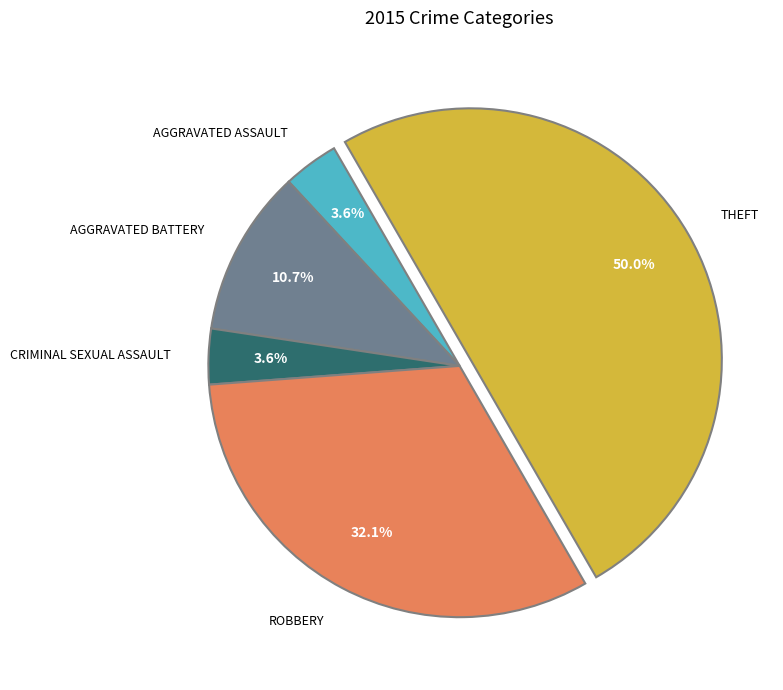

Count the number of slices in the pie.

5